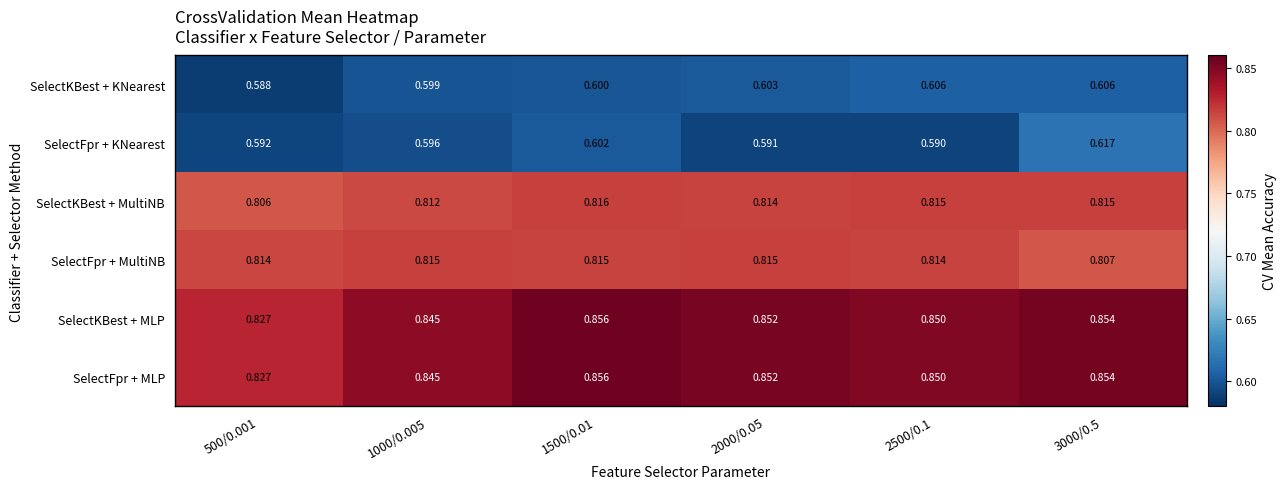

How many series are shown in this chart?

6